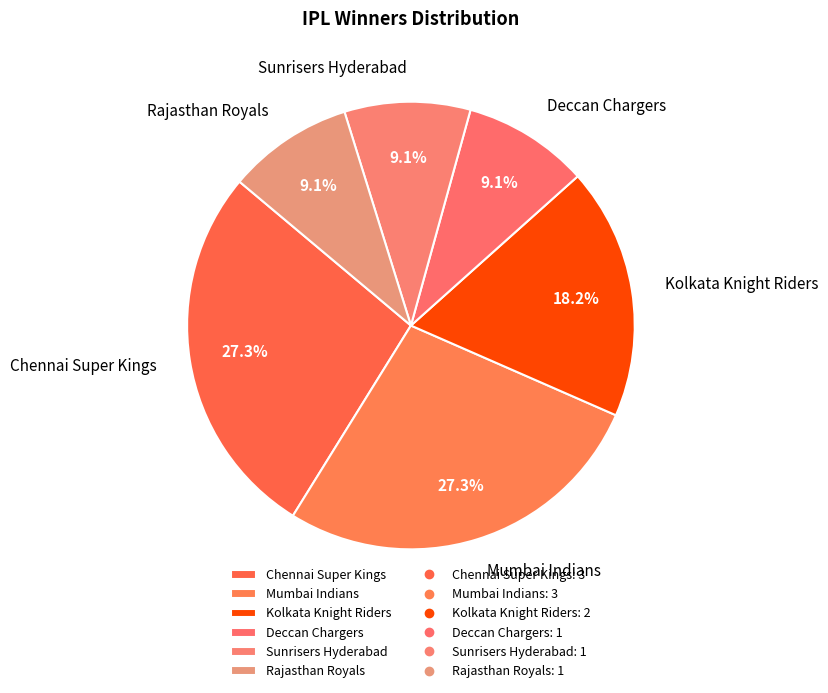

Is the sum of Kolkata Knight Riders and Chennai Super Kings greater than half?

No